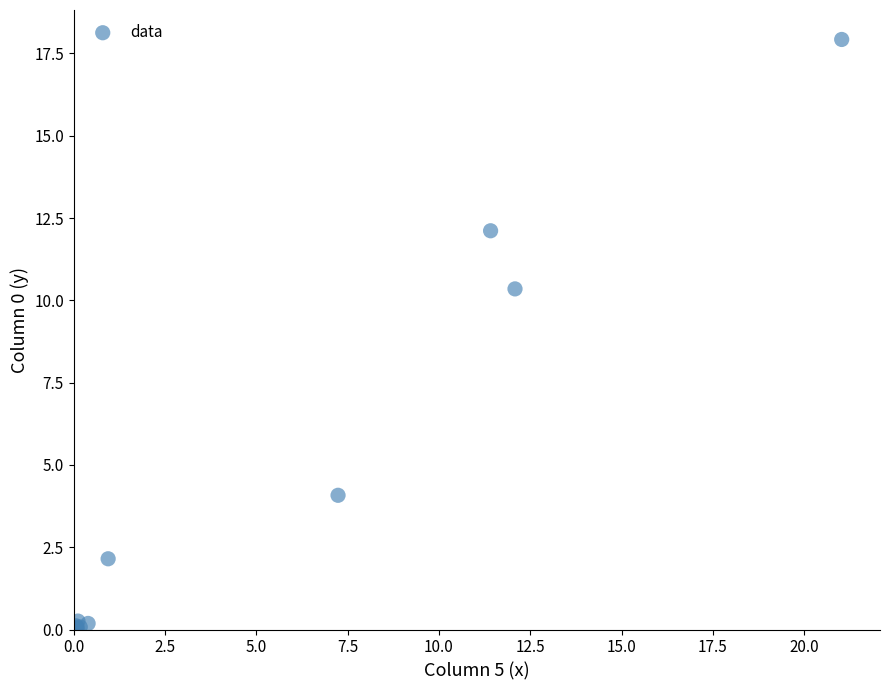

What Y value in the scatter plot is closest to 8?

10.3